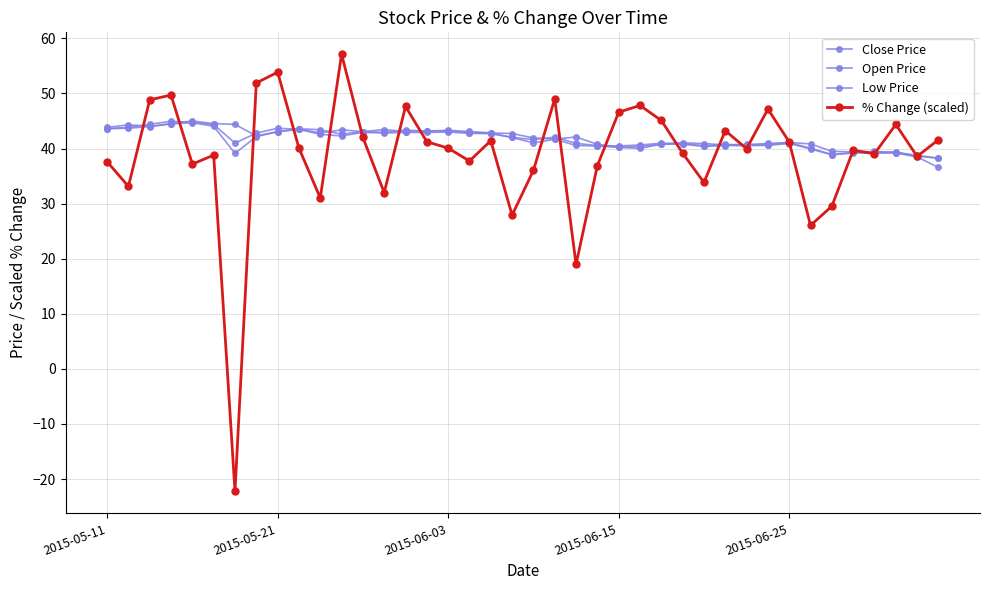

What is the average value of the Open Price series?

42.0